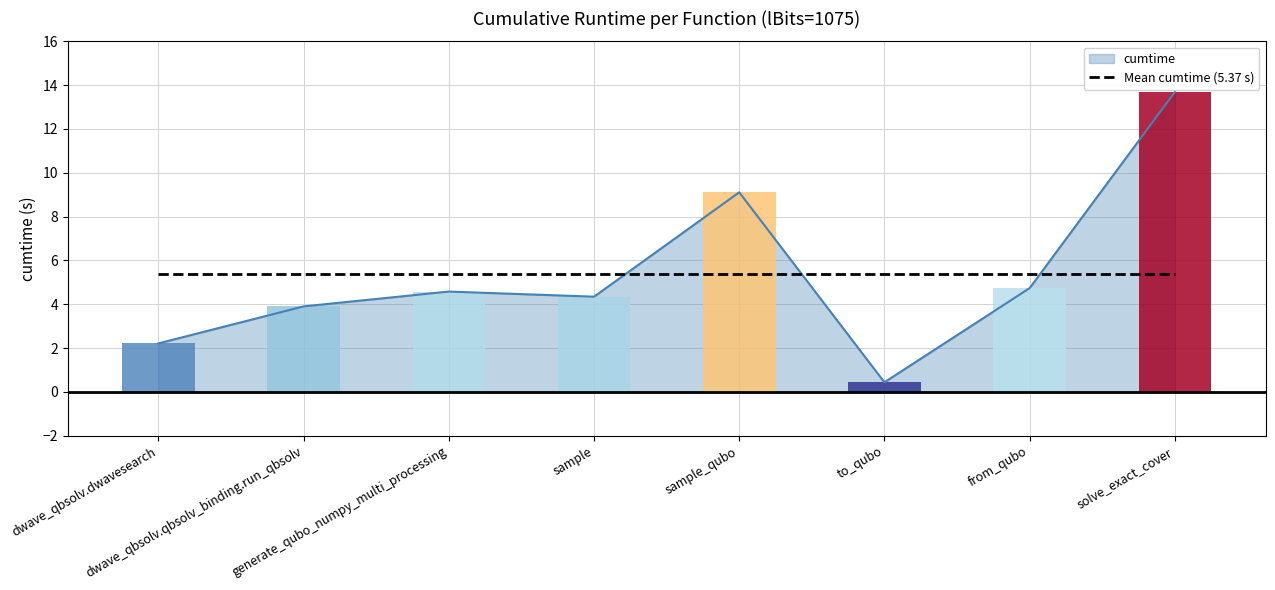

True or false: the data shows 2.9 at sample_qubo.

False